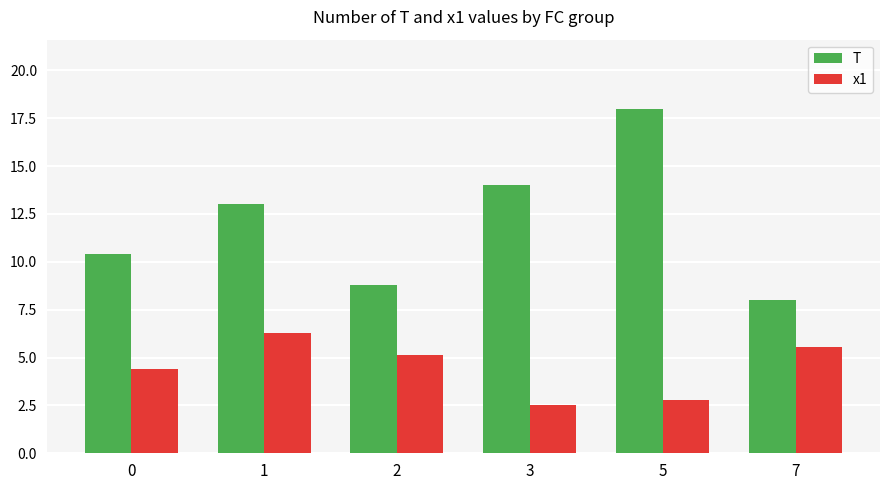

What is the difference between the maximum and minimum values in the T series?

10.0